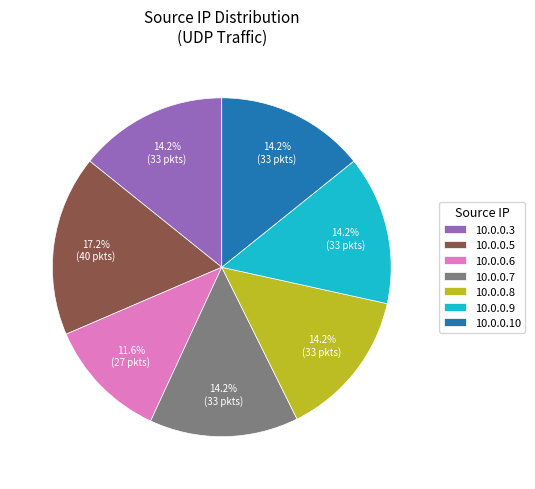

Combined, do 10.0.0.8 and 10.0.0.3 account for over 50%?

No